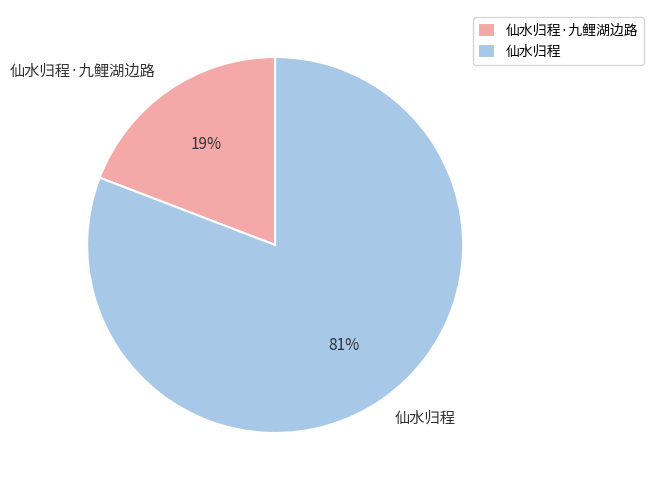

To the nearest percent, what is the average slice percentage?

50%